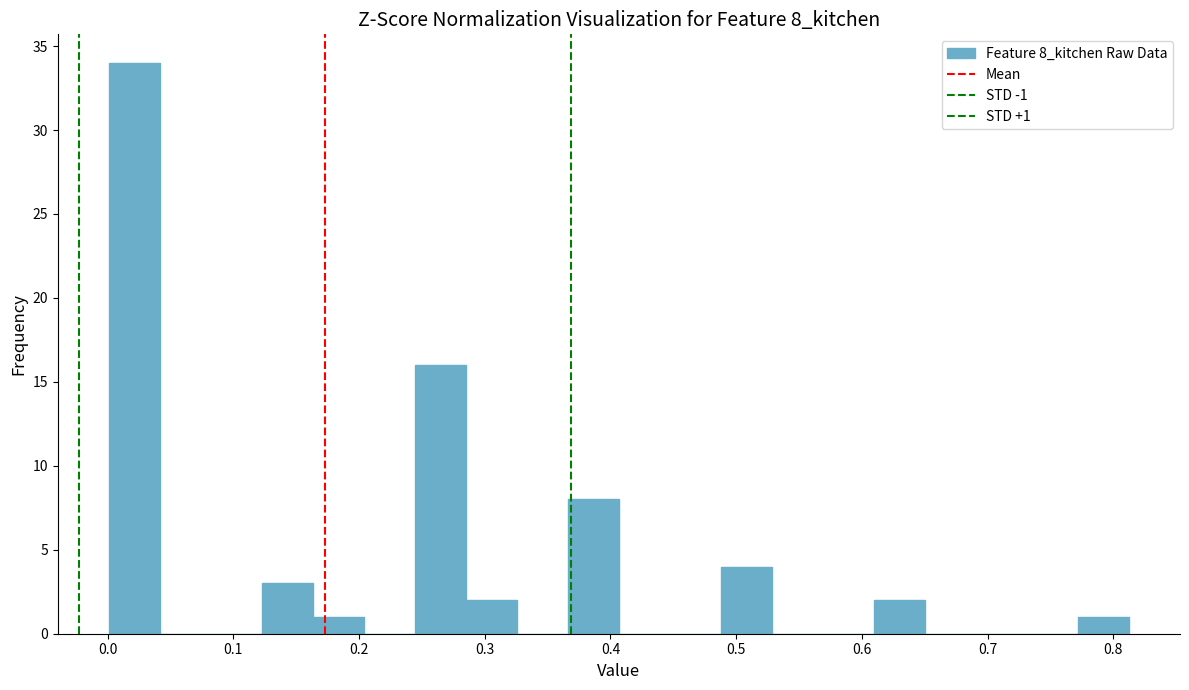

Over which range of the x-axis is the bar tallest?

0.00 to 0.04